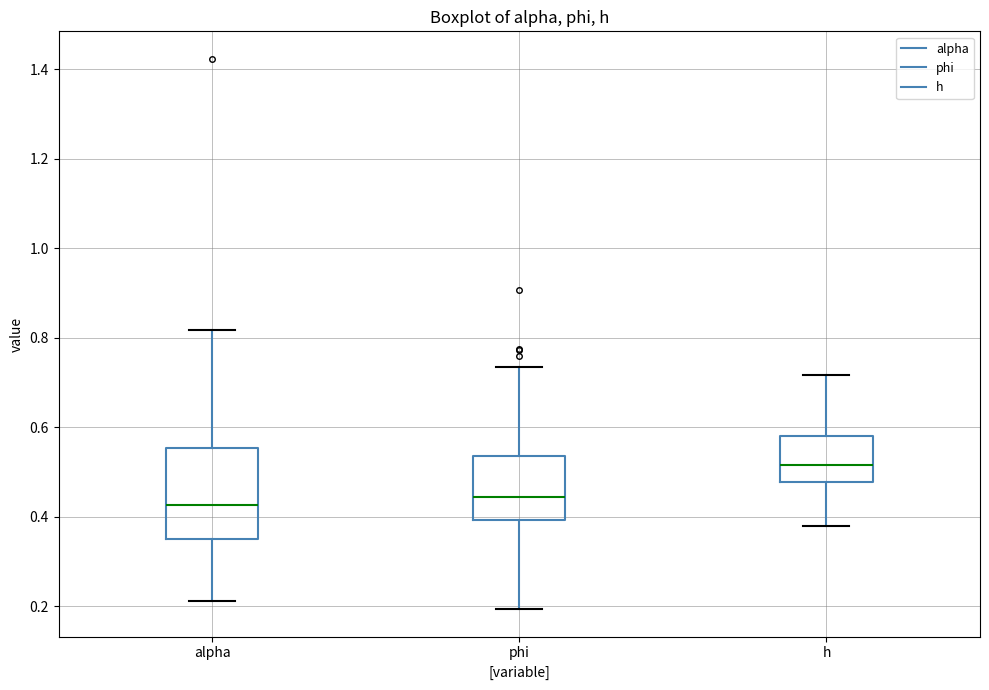

Reading left to right, read every box against the y-axis: the position of its median line, the range the box covers, and the ends of its whiskers. The values are not printed on the chart, so give them approximately, as read against the axis.

alpha: median 0.42, box 0.36 to 0.56, whiskers 0.22 to 0.82
phi: median 0.44, box 0.40 to 0.54, whiskers 0.20 to 0.74
h: median 0.52, box 0.48 to 0.58, whiskers 0.38 to 0.72